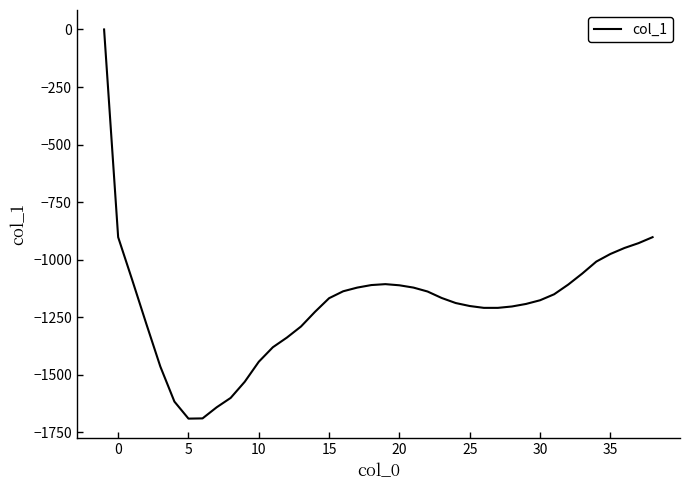

Does the chart display data point markers on the line(s)?

No